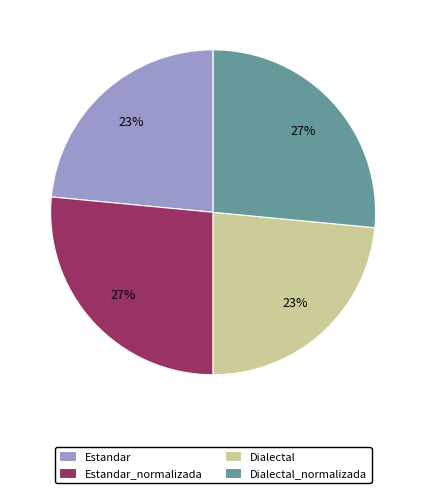

Count the number of slices in the pie.

4